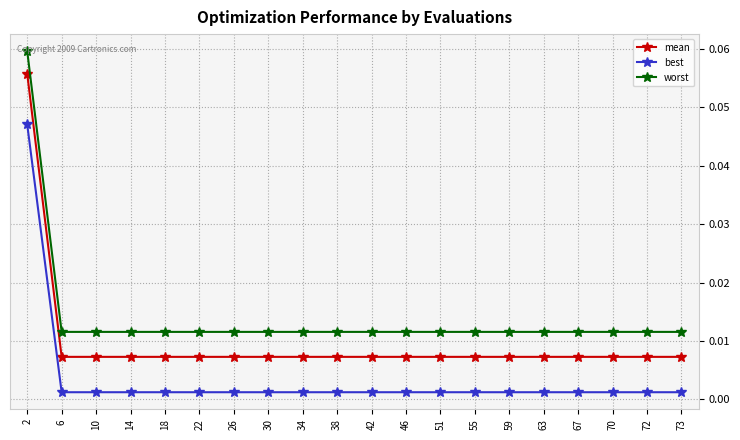

What is the sum of all worst values?

0.3